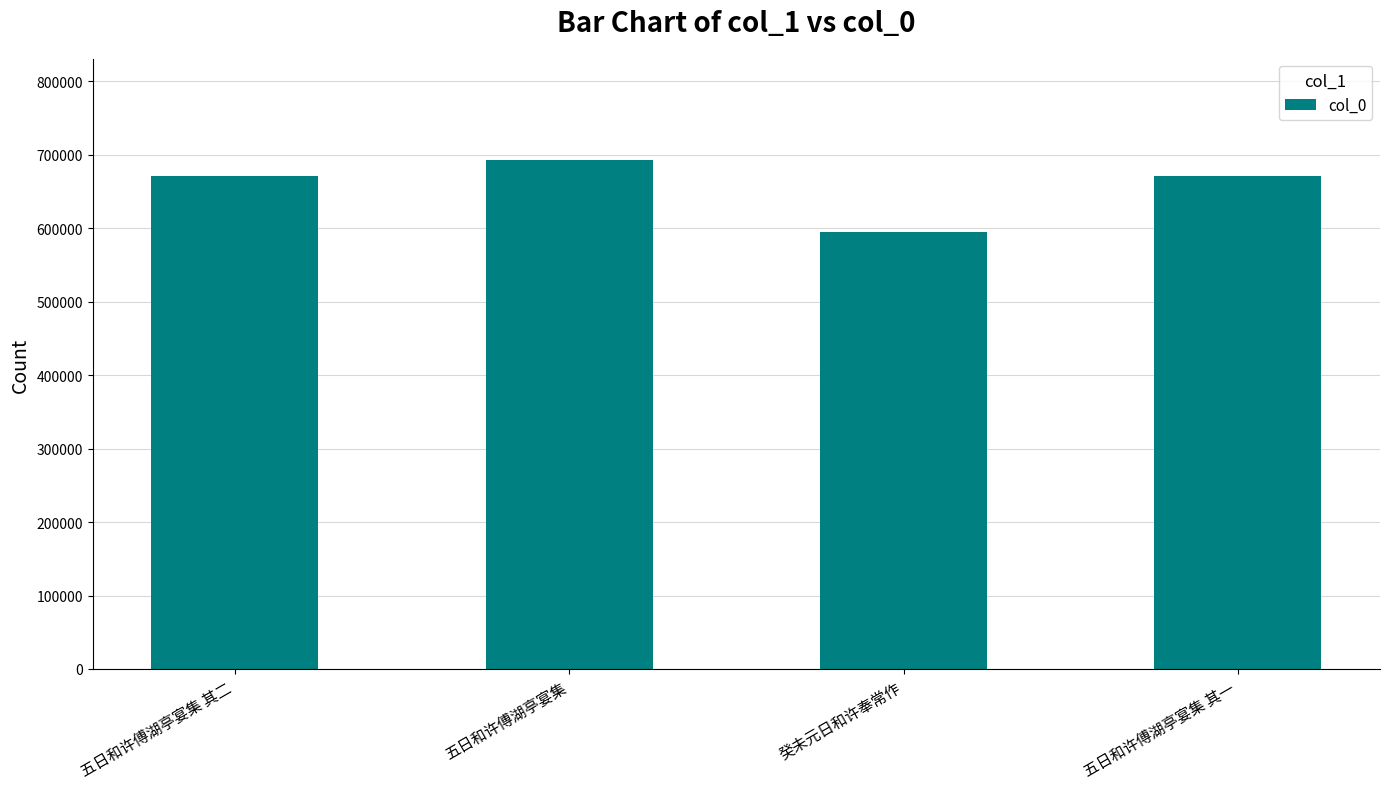

What is the sum of the values at 癸未元日和许奉常作 and 五日和许傅湖亭宴集 其一?

1264666